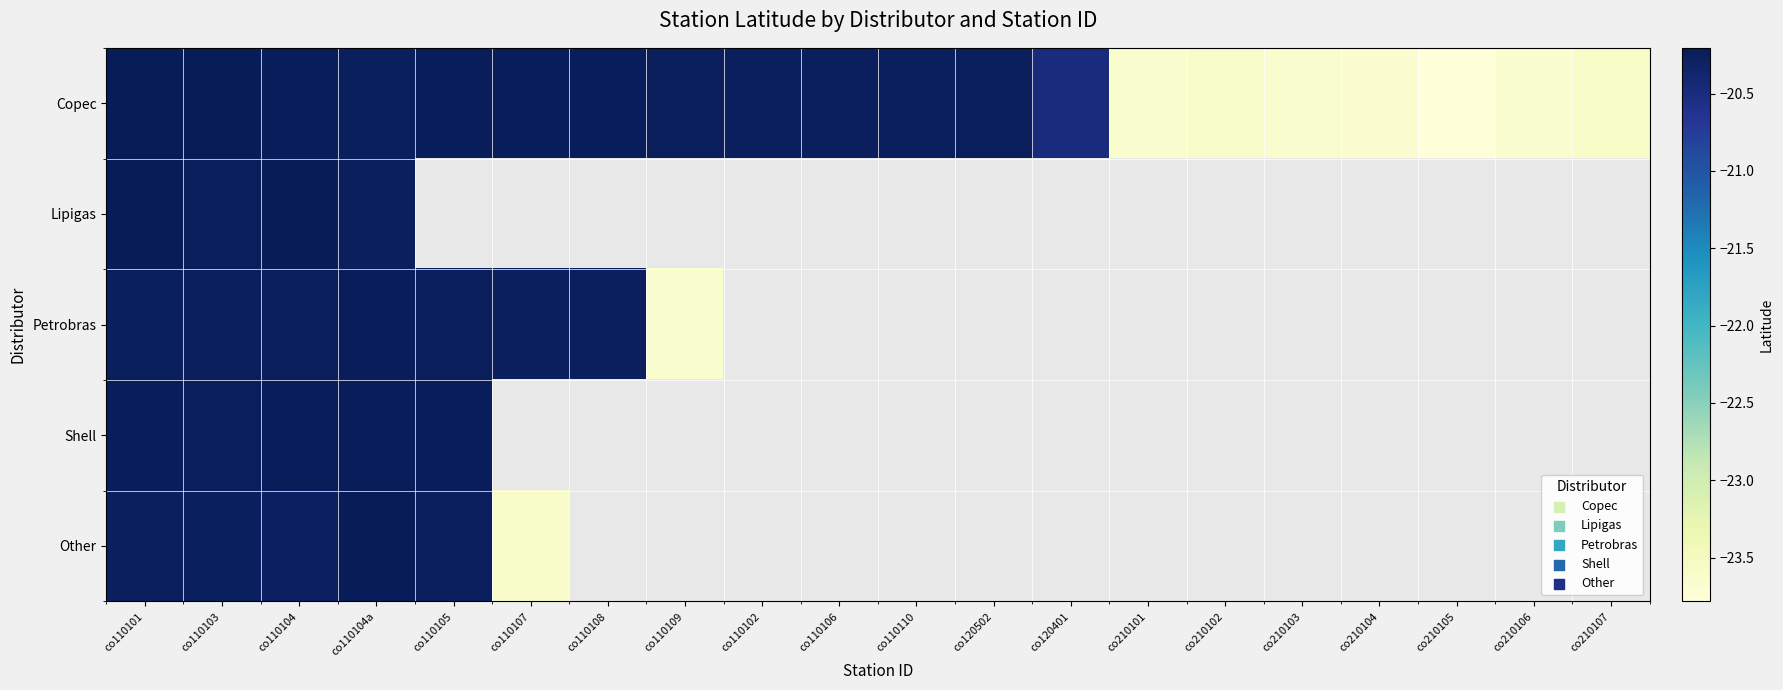

Which series has the largest total across all categories?

Copec